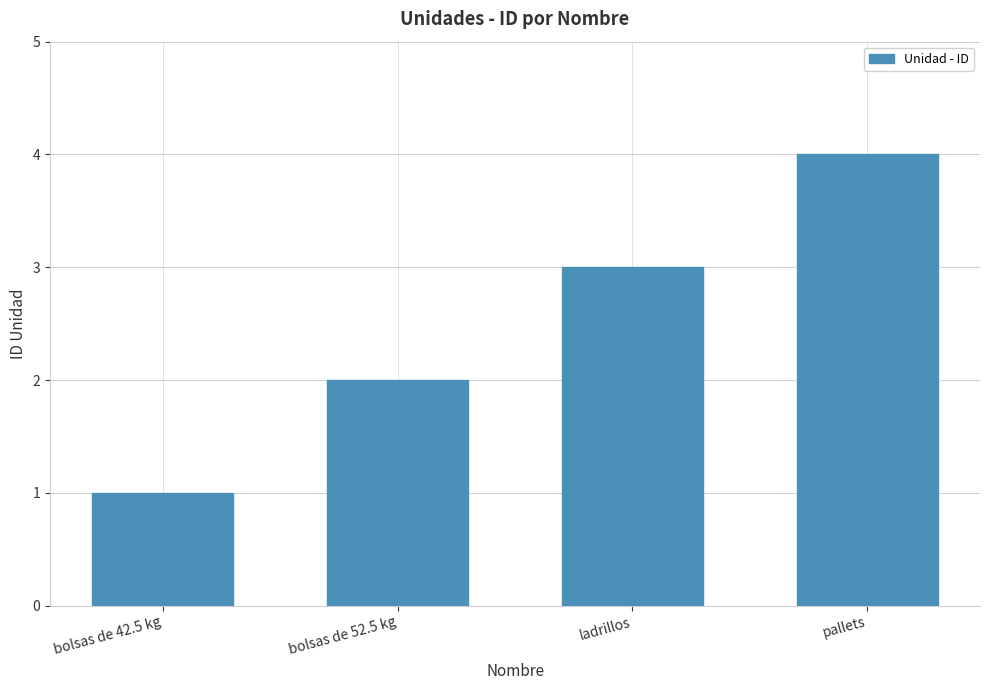

What is the approximate value at bolsas de 52.5 kg?

2